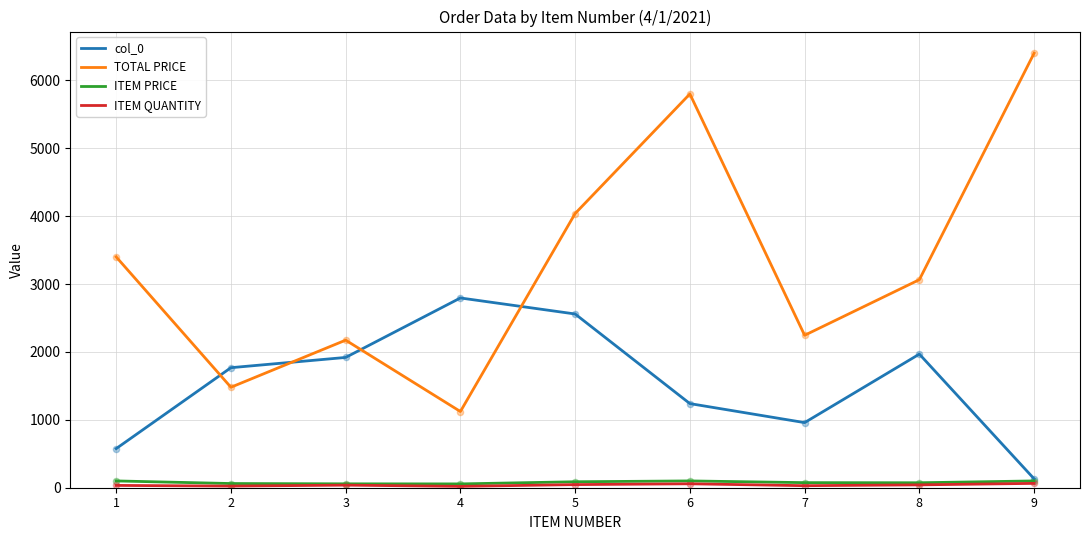

Between 5 and 7, which series saw the biggest shift?

TOTAL PRICE